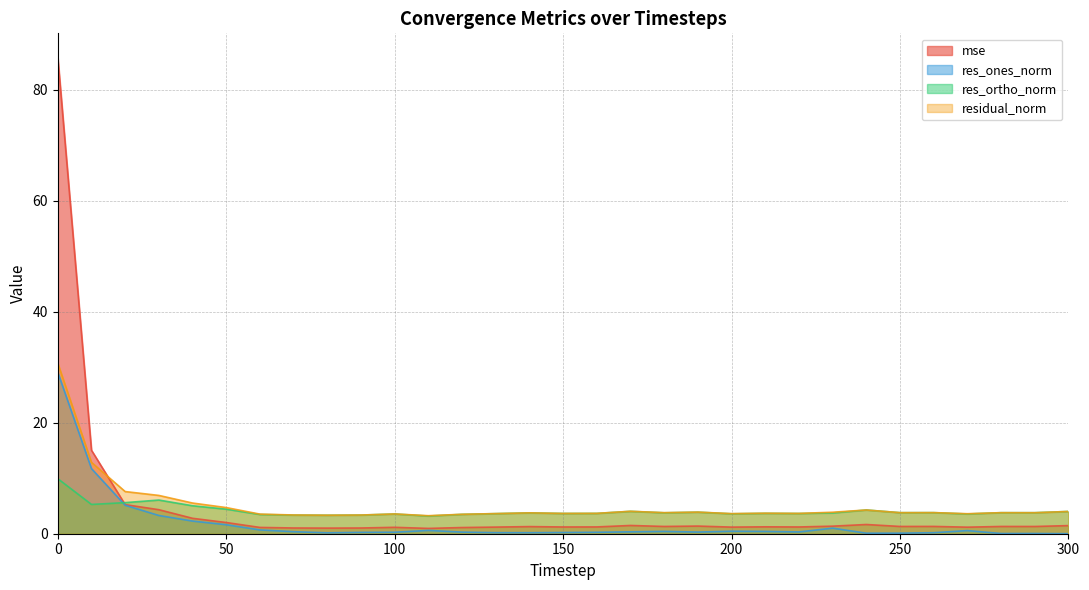

At 110, list the series in order from largest to smallest.

residual_norm, res_ortho_norm, mse, res_ones_norm